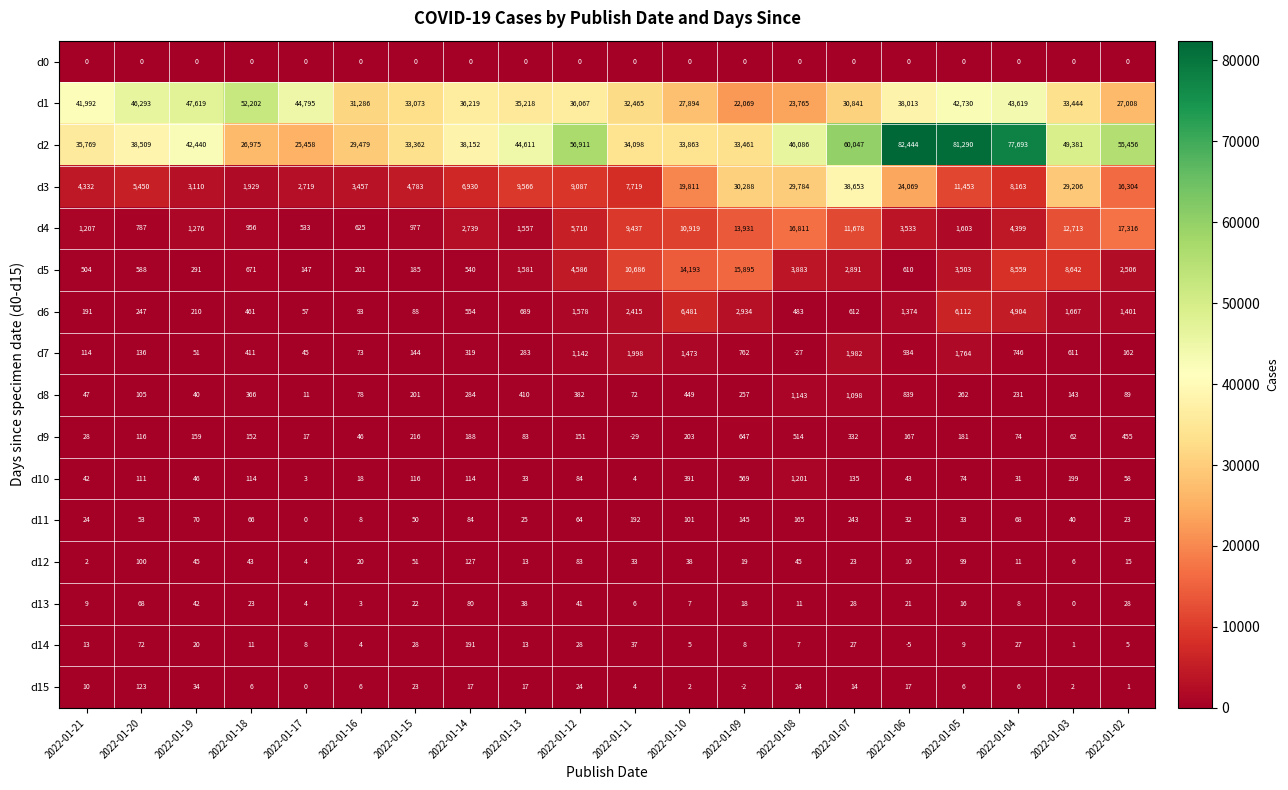

What is the difference between the highest and lowest values at 2022-01-19?

47619